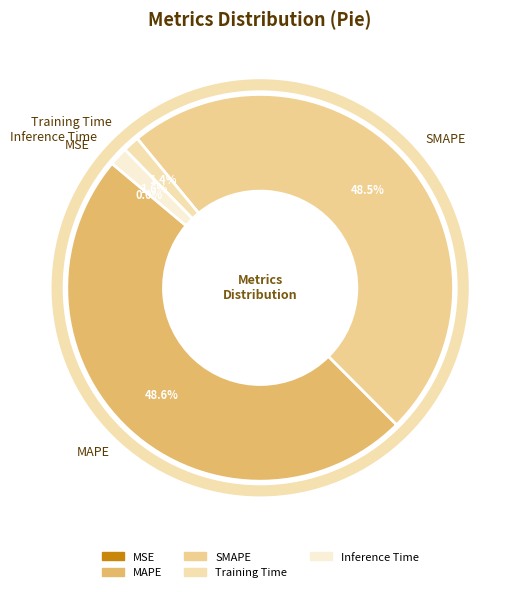

Does any single category account for the majority?

No